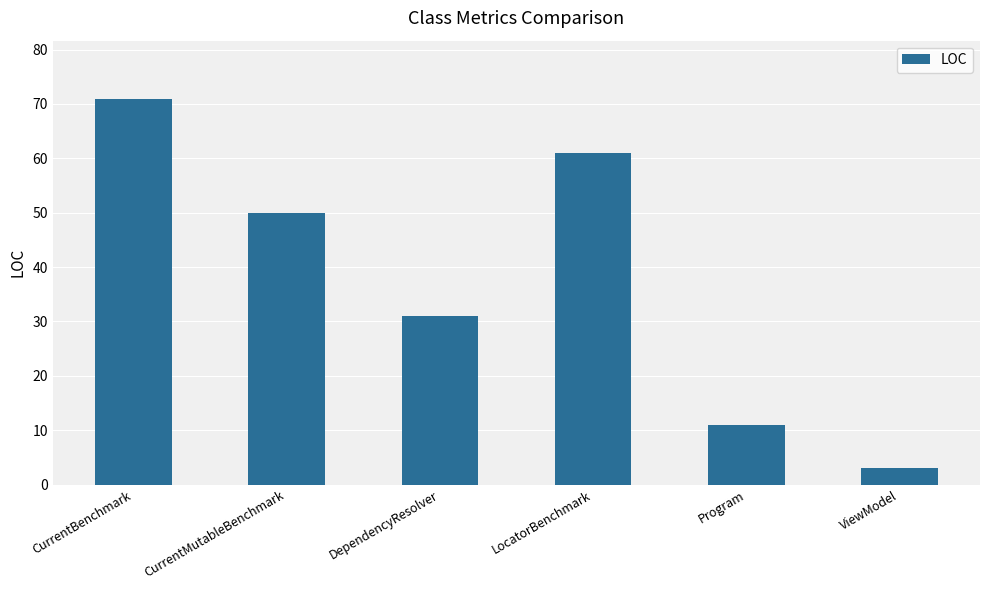

How many bars are there in total?

6